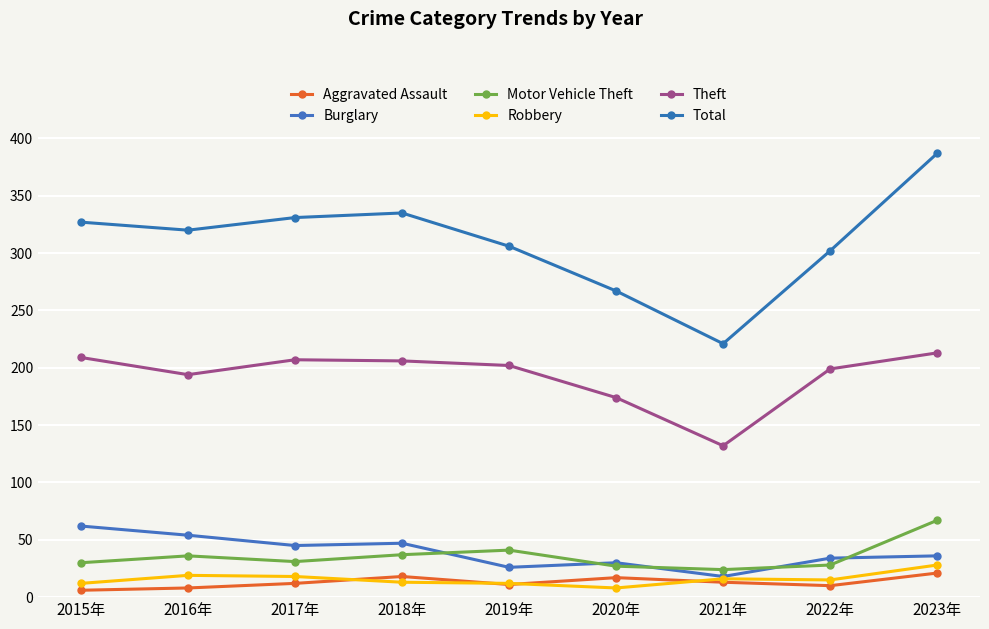

How many data points does each series have?

9